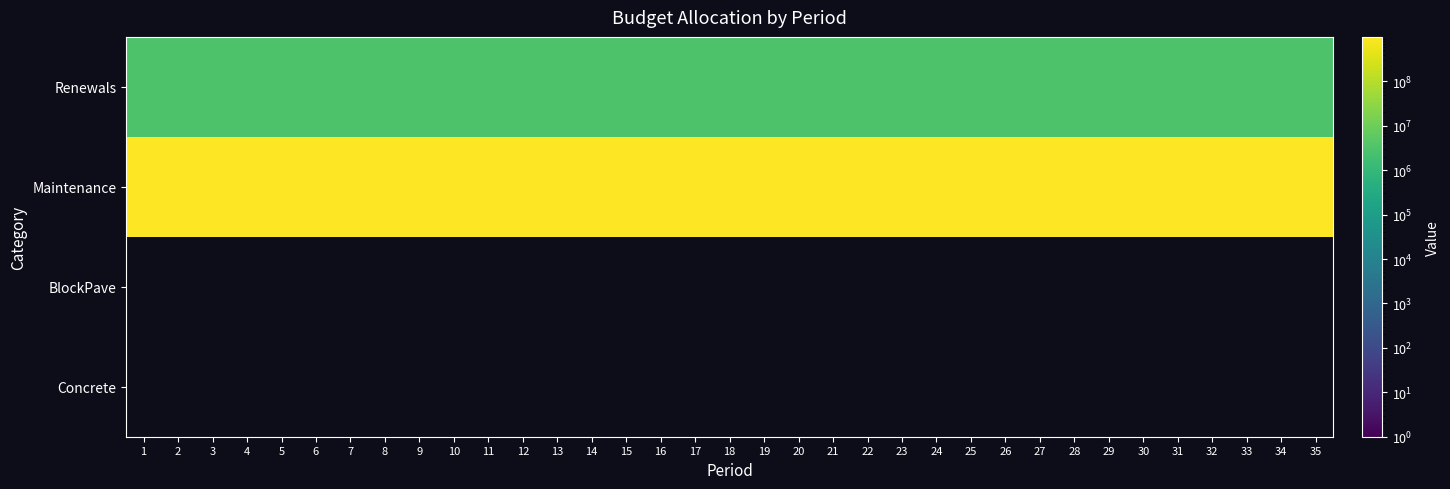

Which series has the largest range (max minus min)?

Renewals